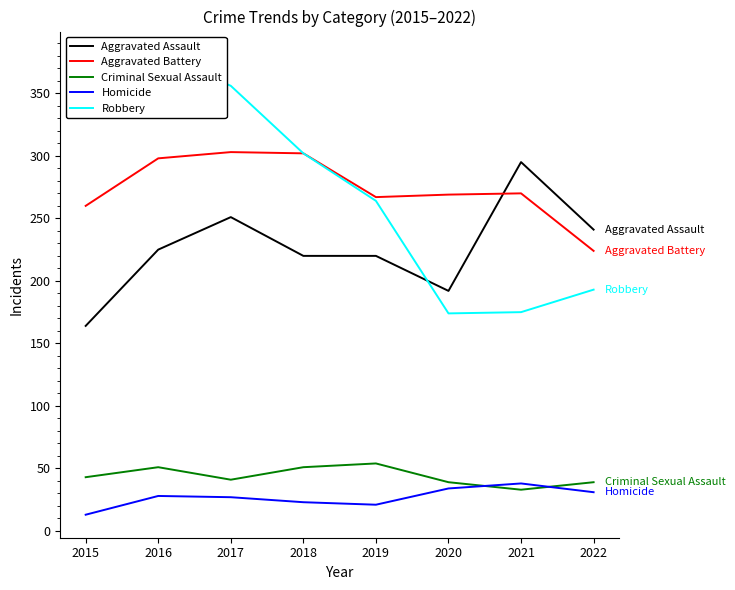

What is the value of the Homicide point at the 4th from the left?

23